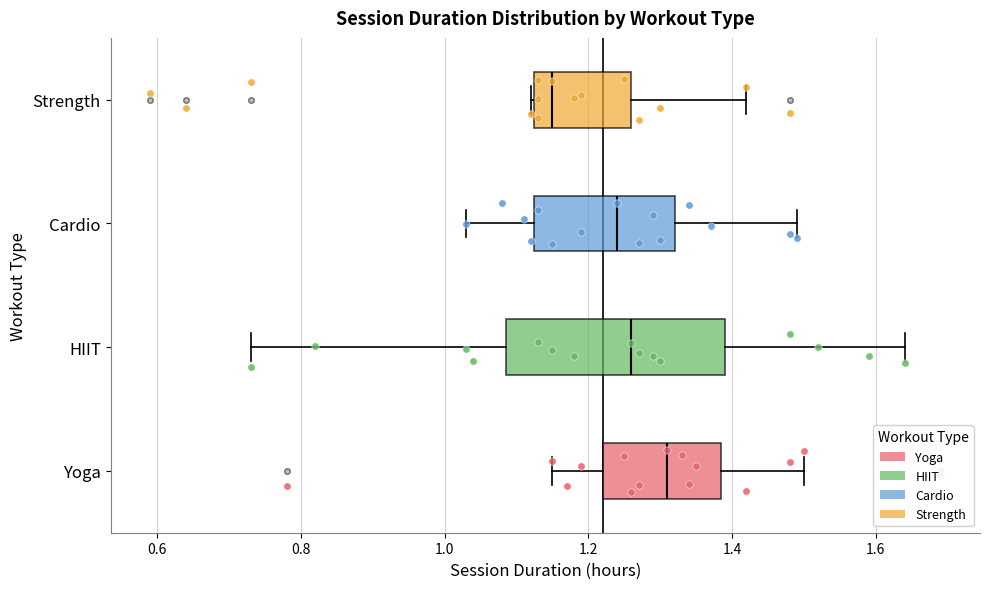

Which box has the furthest to the right median line?

Yoga